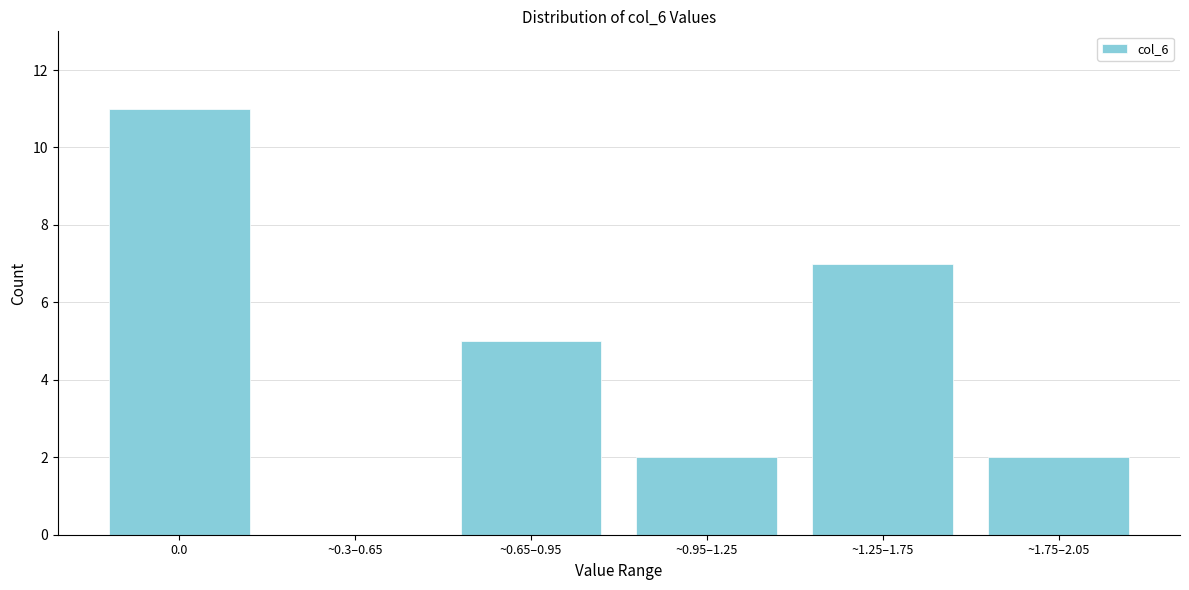

Reading left to right, transcribe all the data shown in this chart.

0.0=11	~0.3–0.65=0	~0.65–0.95=5	~0.95–1.25=2	~1.25–1.75=7	~1.75–2.05=2